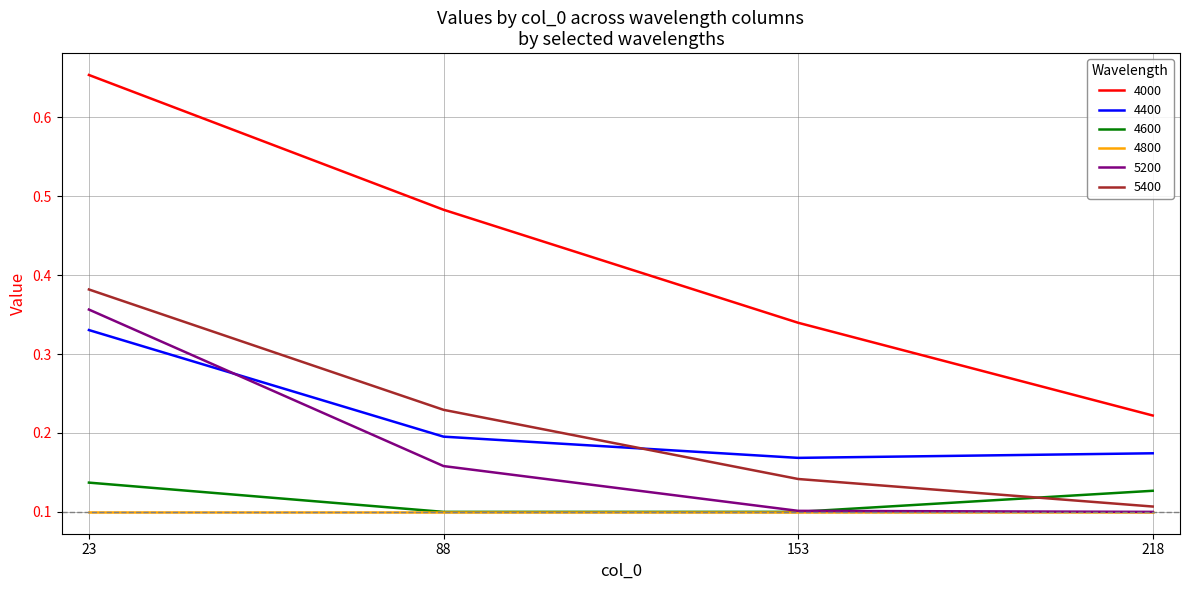

How many distinct data groups are displayed?

6